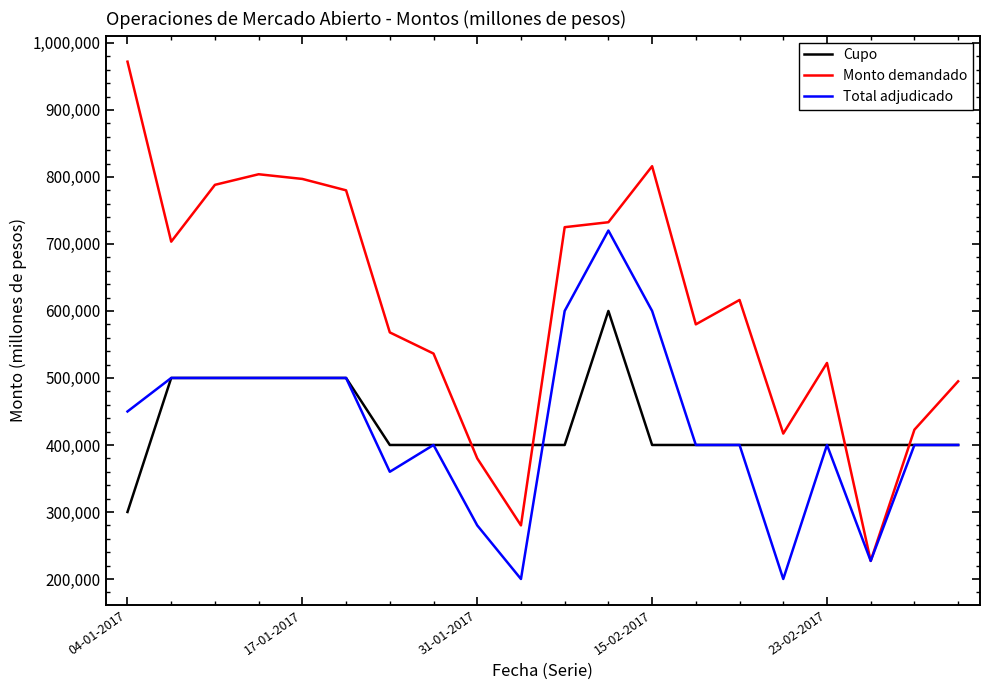

Which series has the largest total across all categories?

Monto demandado